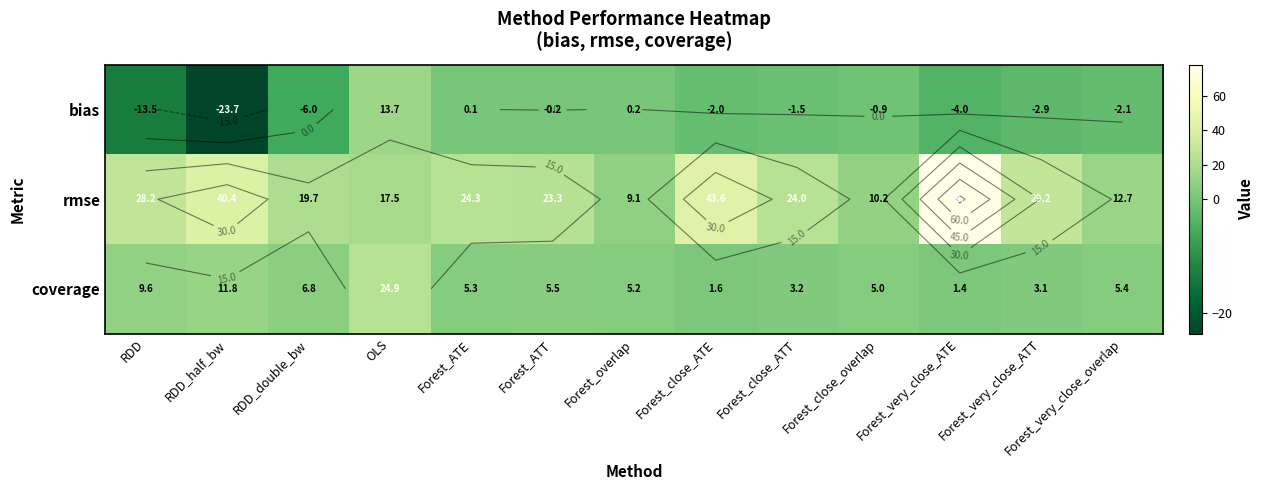

At Forest_very_close_overlap, list the series in order from largest to smallest.

rmse, coverage, bias